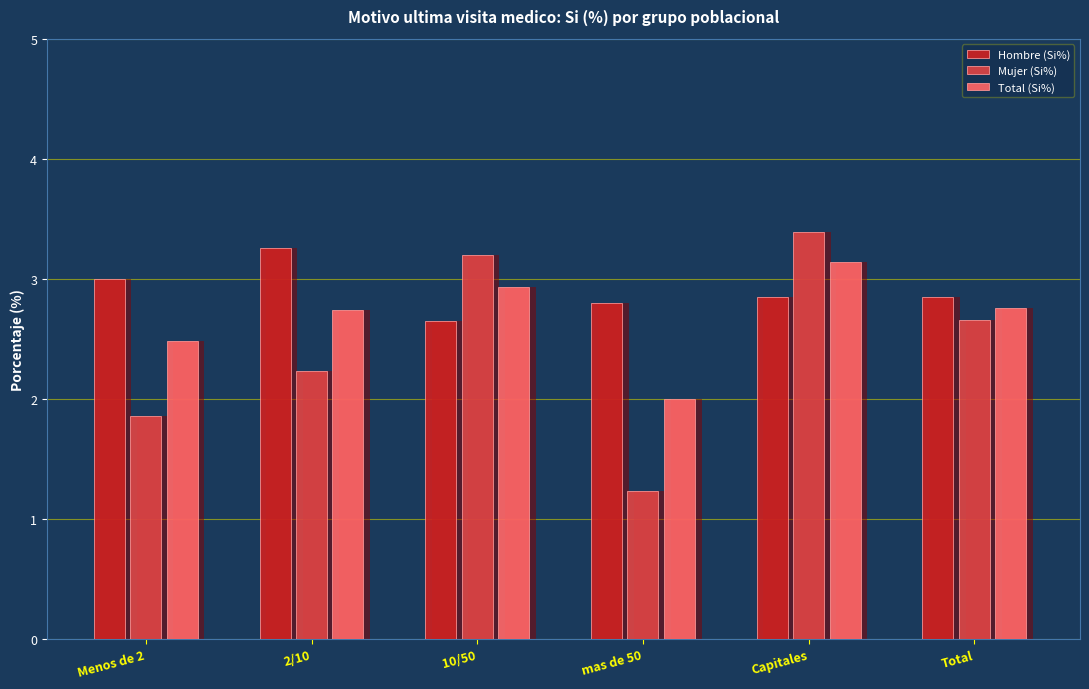

At how many categories does at least one series exceed 2?

6